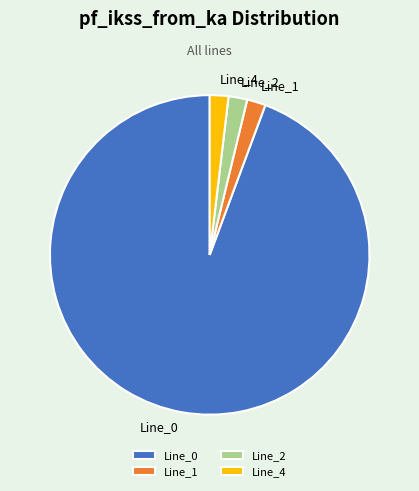

Approximately how many times larger is the value at Line_1 compared to Line_2?

1.0